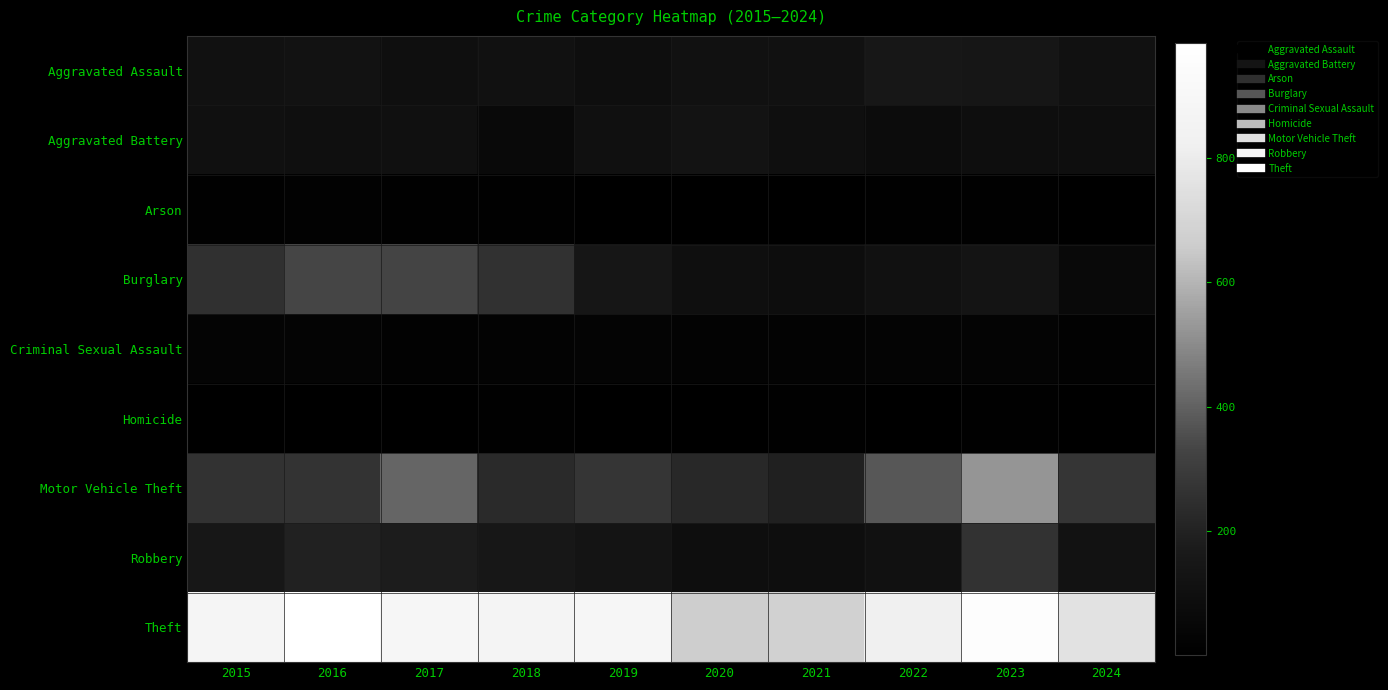

Which series has the widest spread of values?

Motor Vehicle Theft